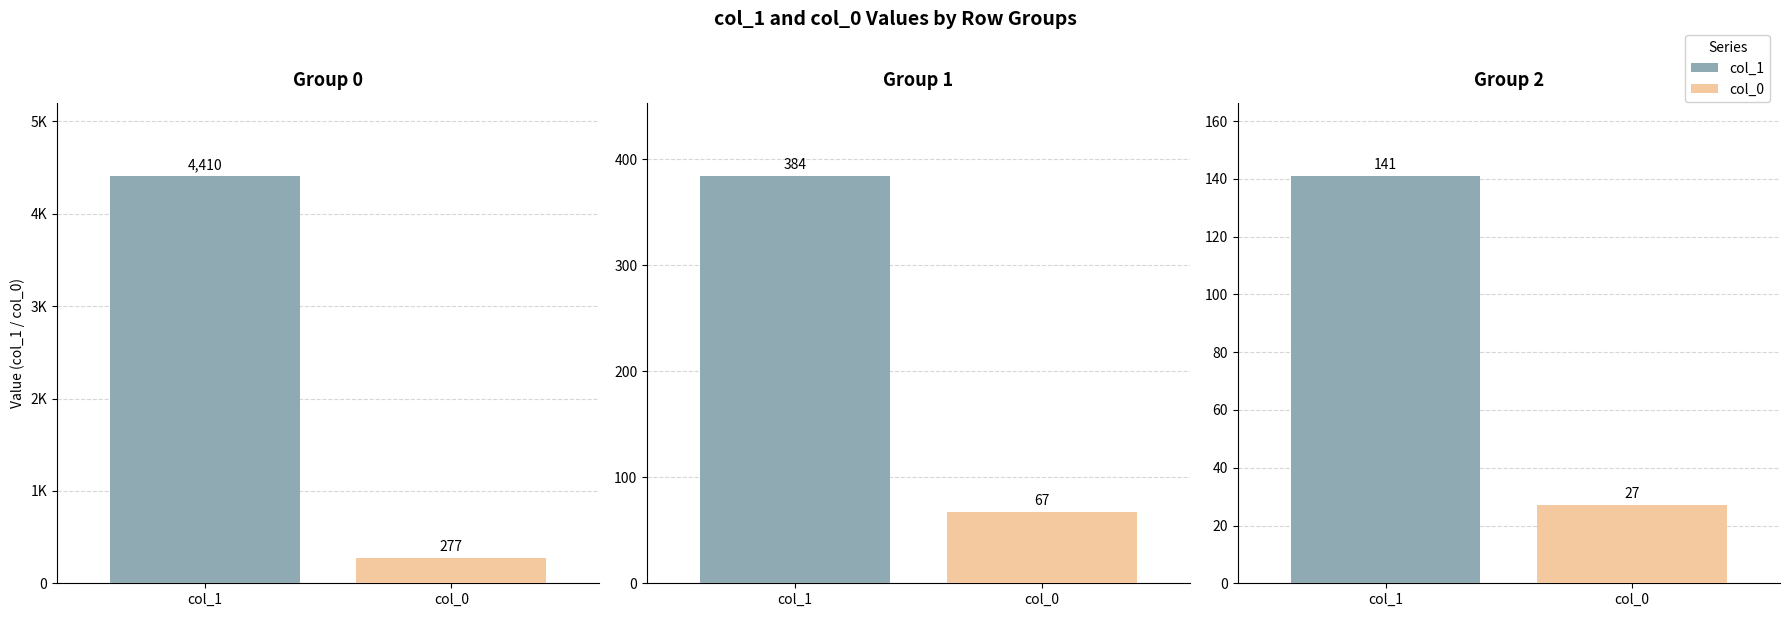

Count the number of categories in the chart.

6